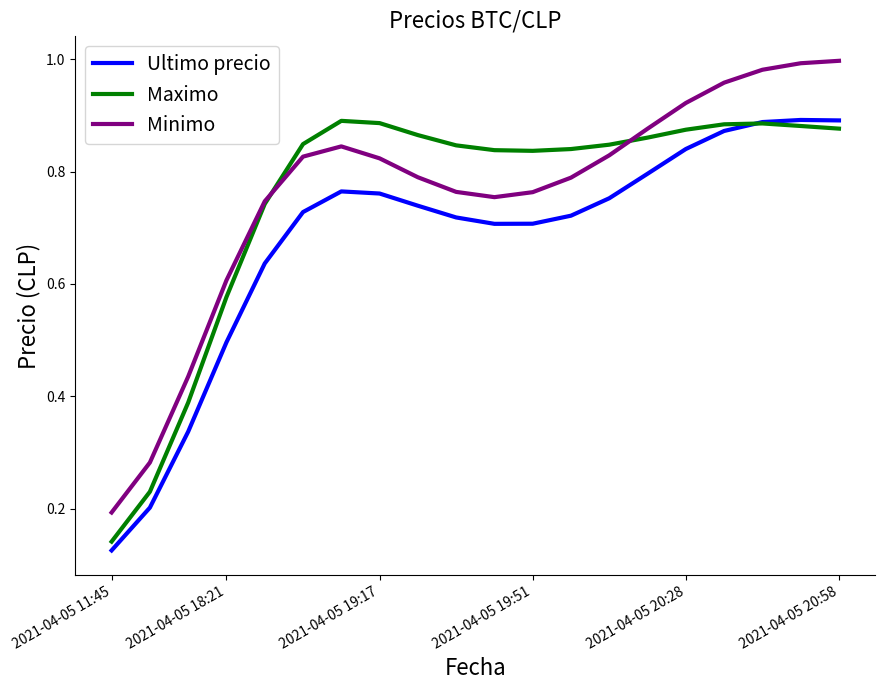

How many Maximo values are between 0 and 1?

20